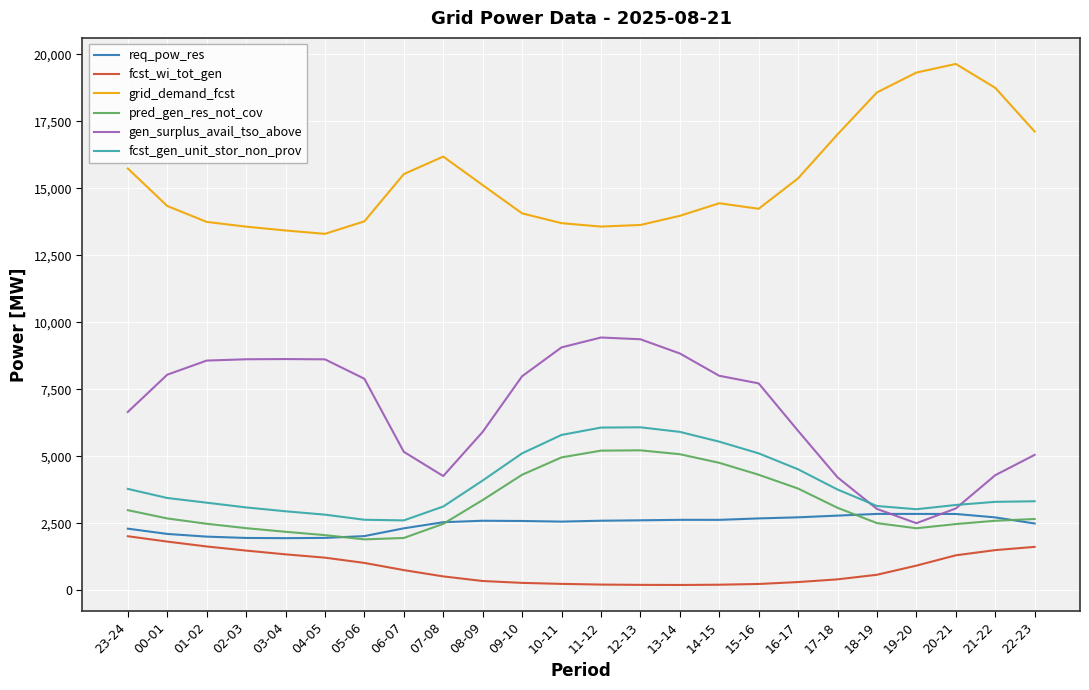

True or false: fcst_gen_unit_stor_non_prov and pred_gen_res_not_cov intersect in this chart.

False